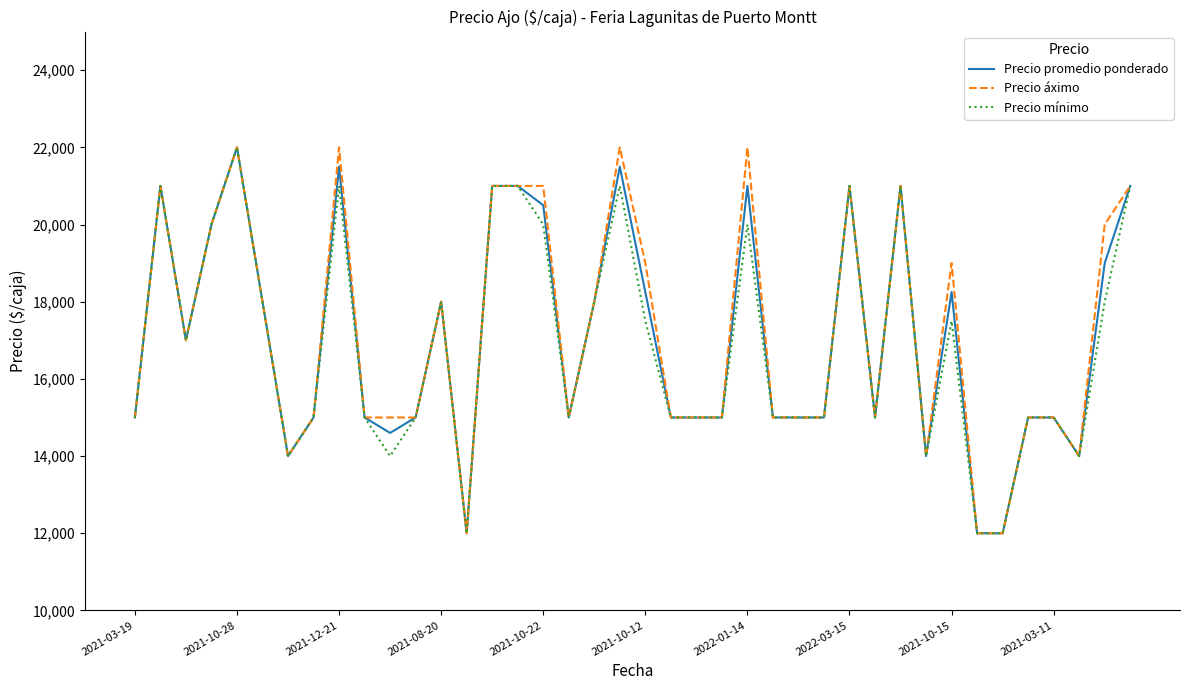

What is the difference between the maximum and minimum values in the Precio áximo series?

10000